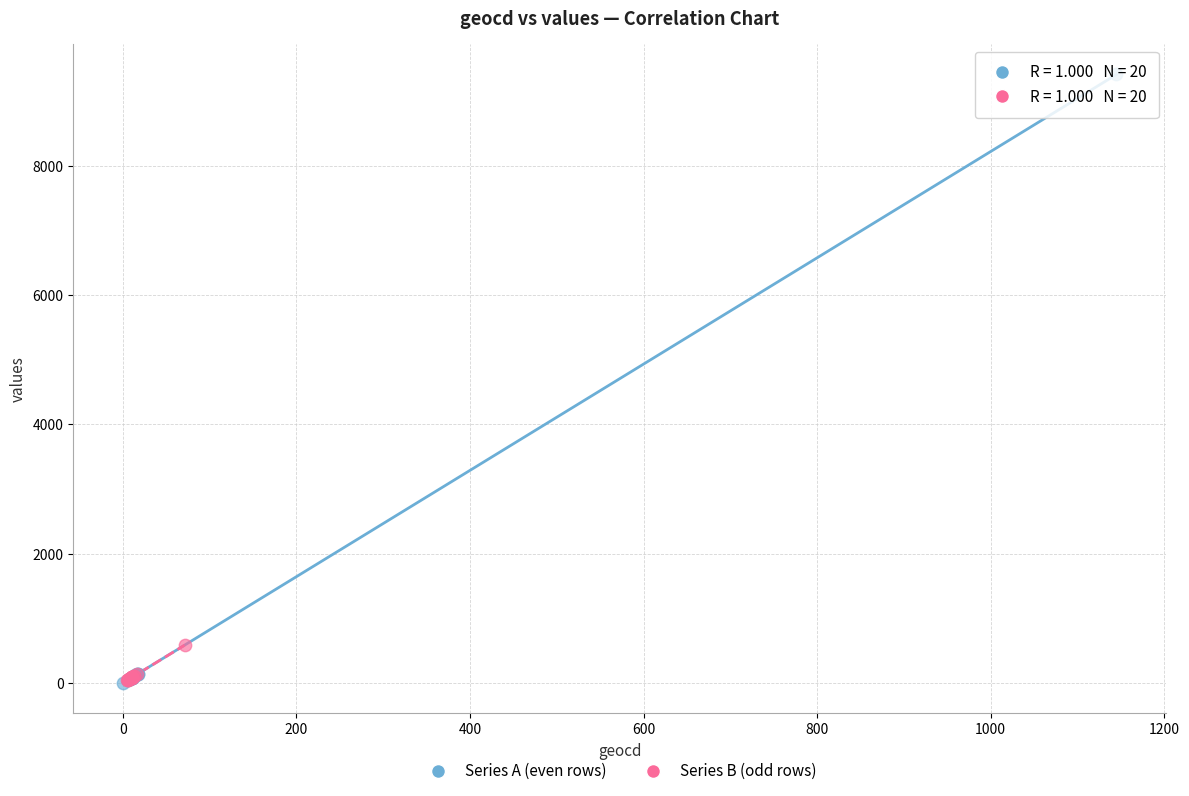

Which series has the largest Y range (max minus min)?

Series A (even rows)